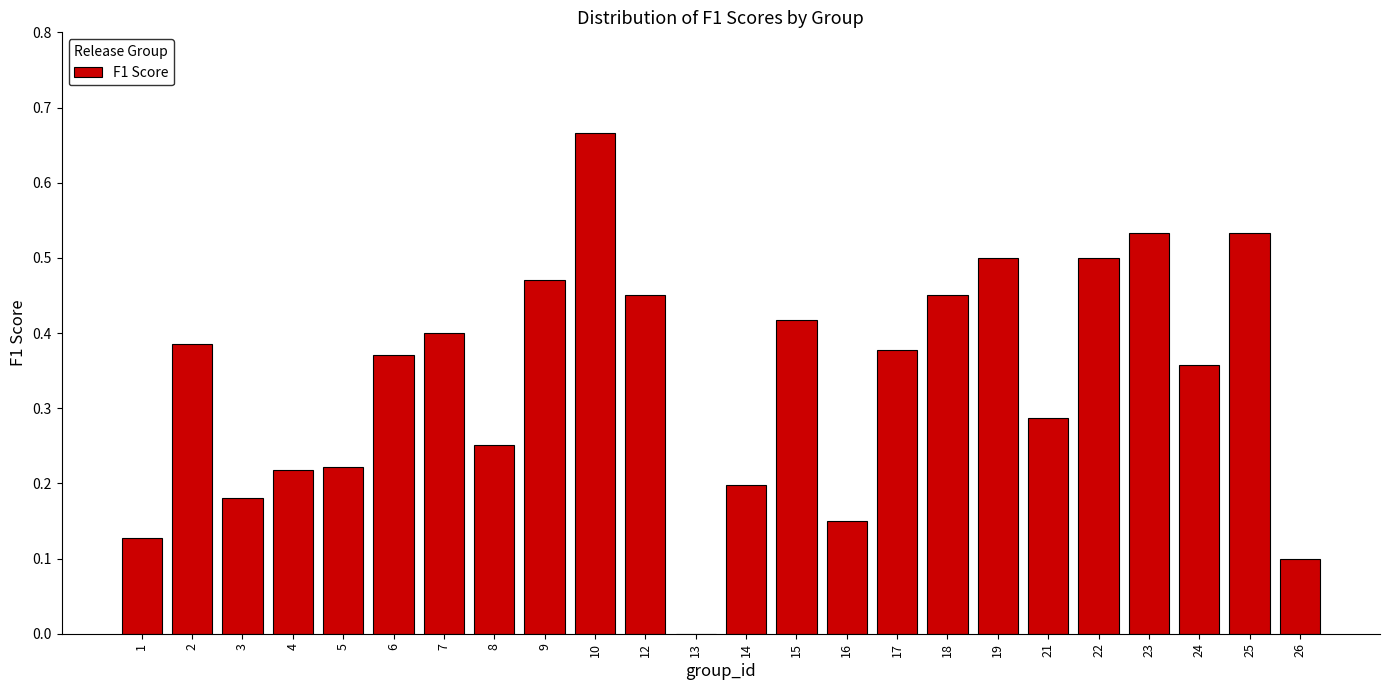

The value at 3 is 0.1. True or false?

False